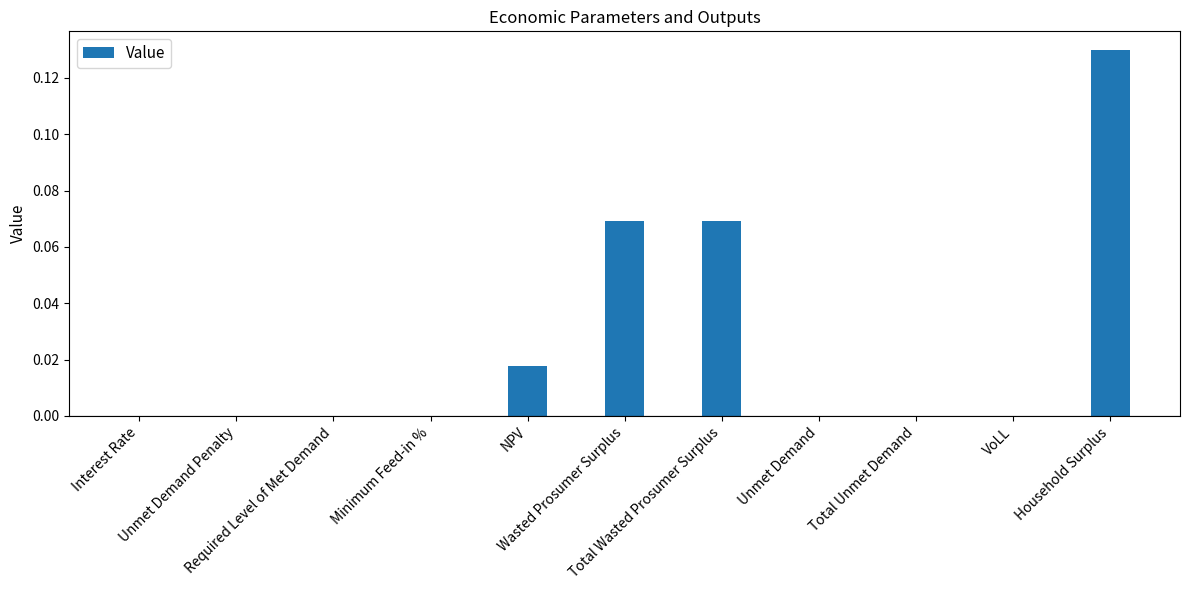

What is the change in value from Wasted Prosumer Surplus to Total Unmet Demand?

-0.1